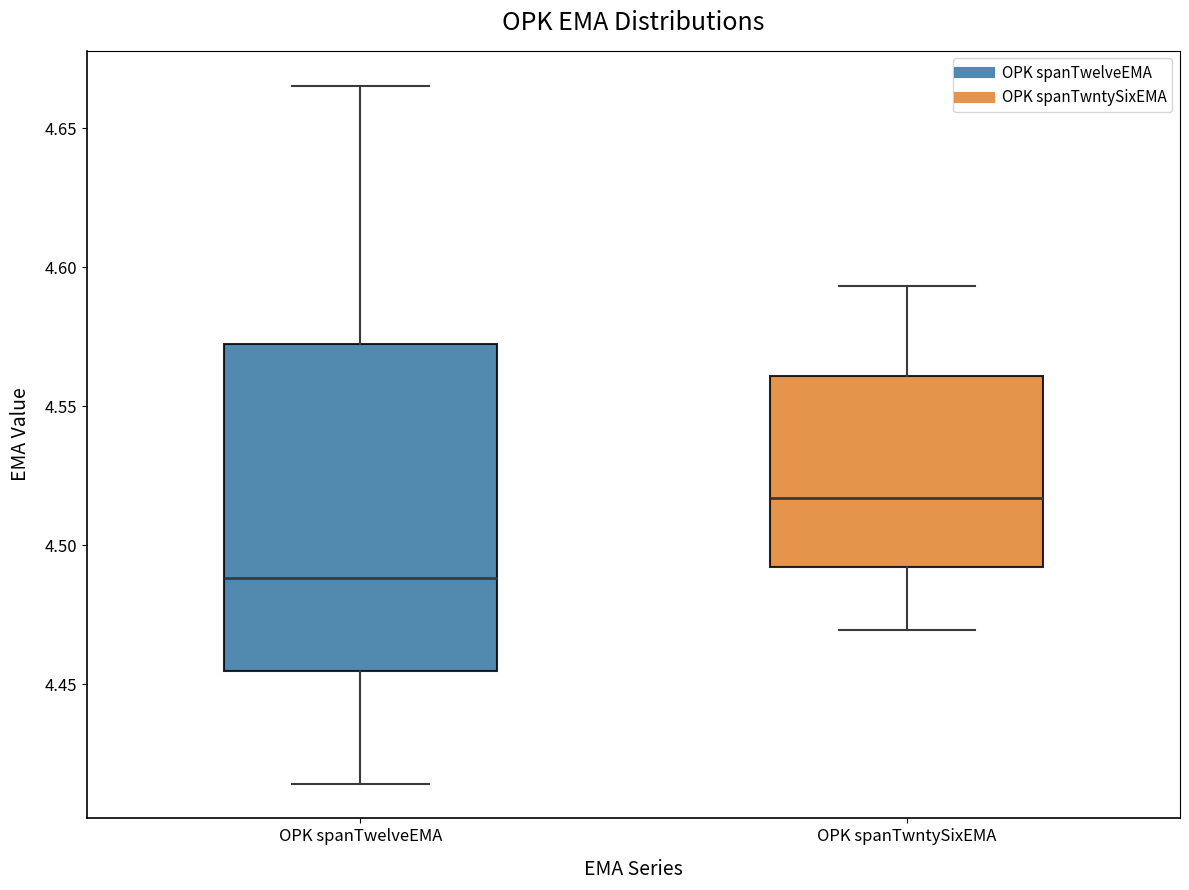

Which box is the tallest, from its lower edge to its upper edge?

OPK spanTwelveEMA